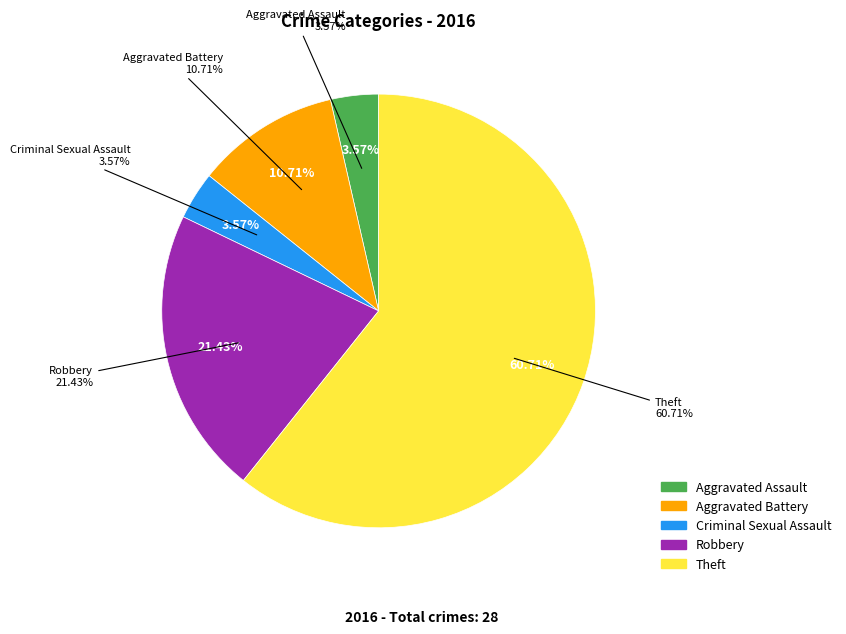

The Aggravated Assault slice represents 1% of the pie. True or false?

False